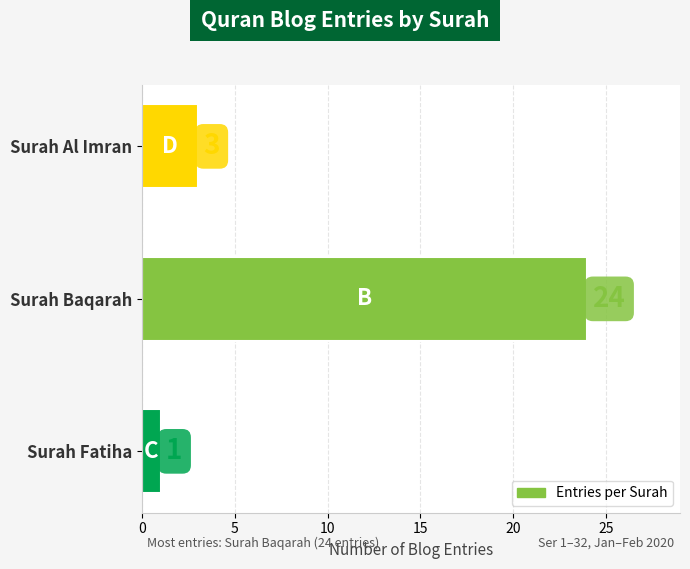

True or false: the data shows 1 at Surah Fatiha.

True